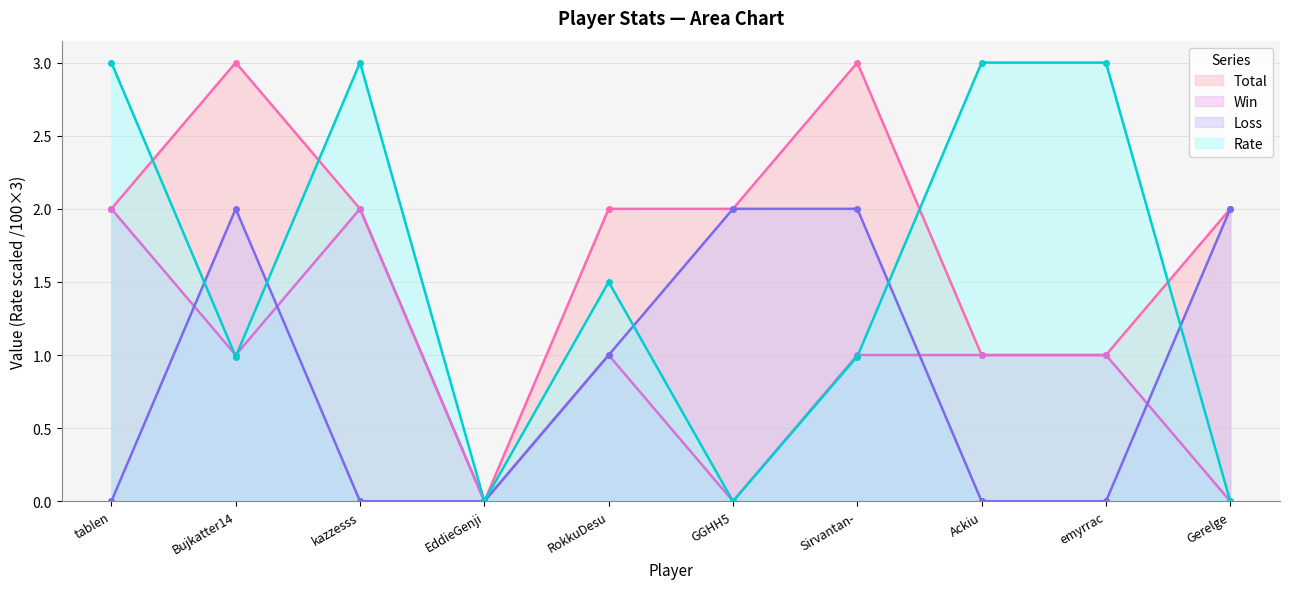

Which category has the lowest value in the Rate series?

EddieGenji